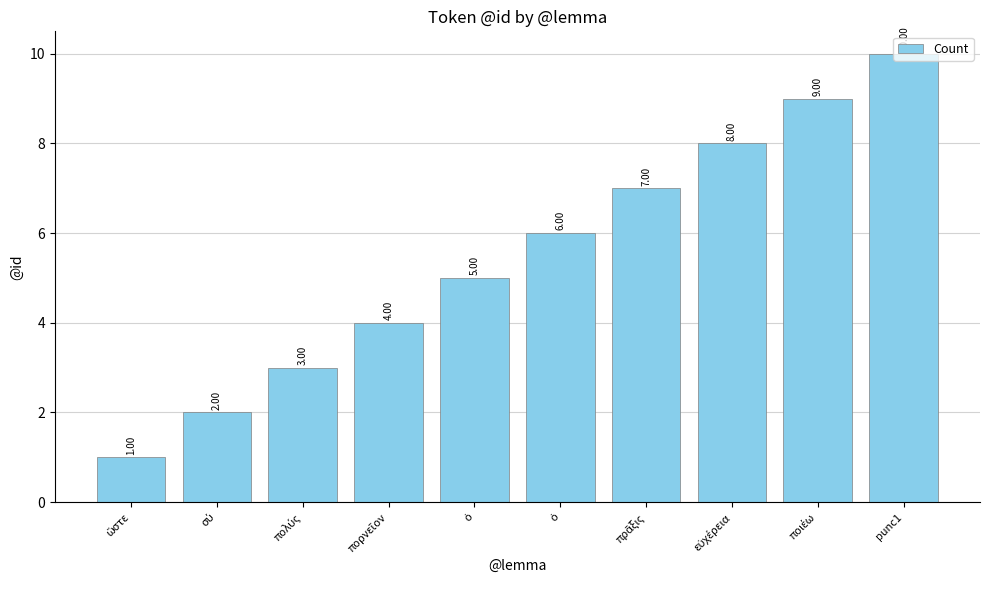

How many data points does each series have?

10